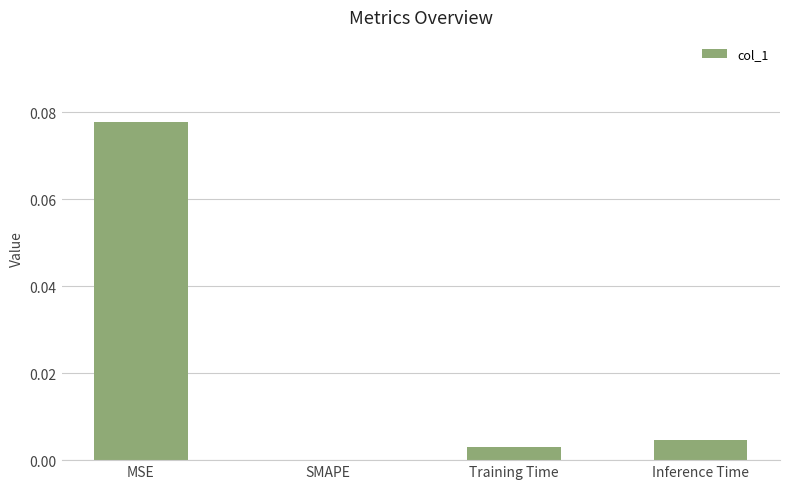

The value at Training Time is 0.0. True or false?

True